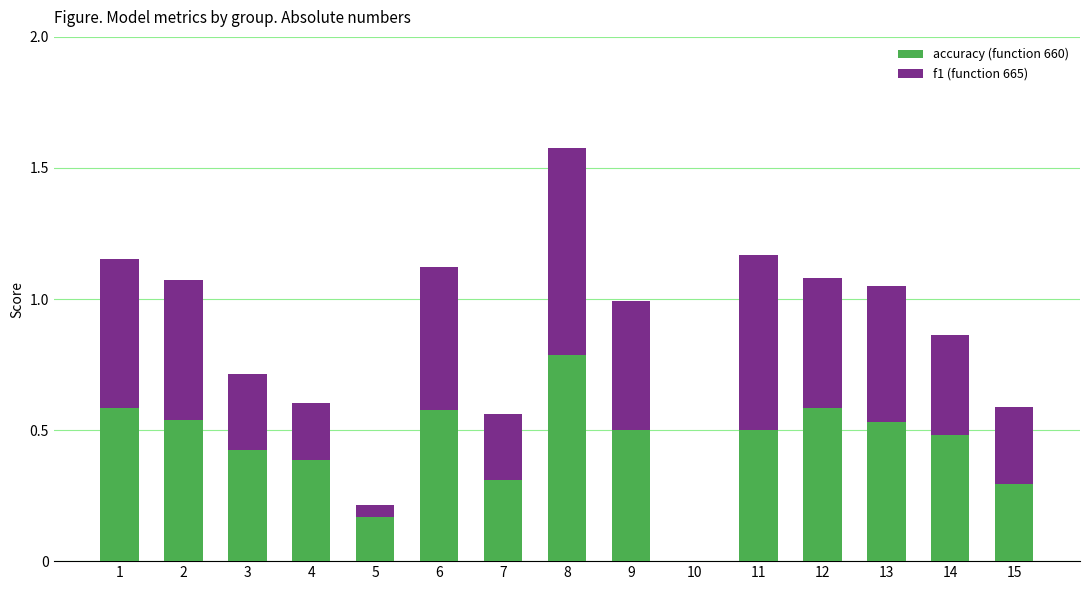

The value of accuracy (function 660) at 3 is 0.4. True or false?

True